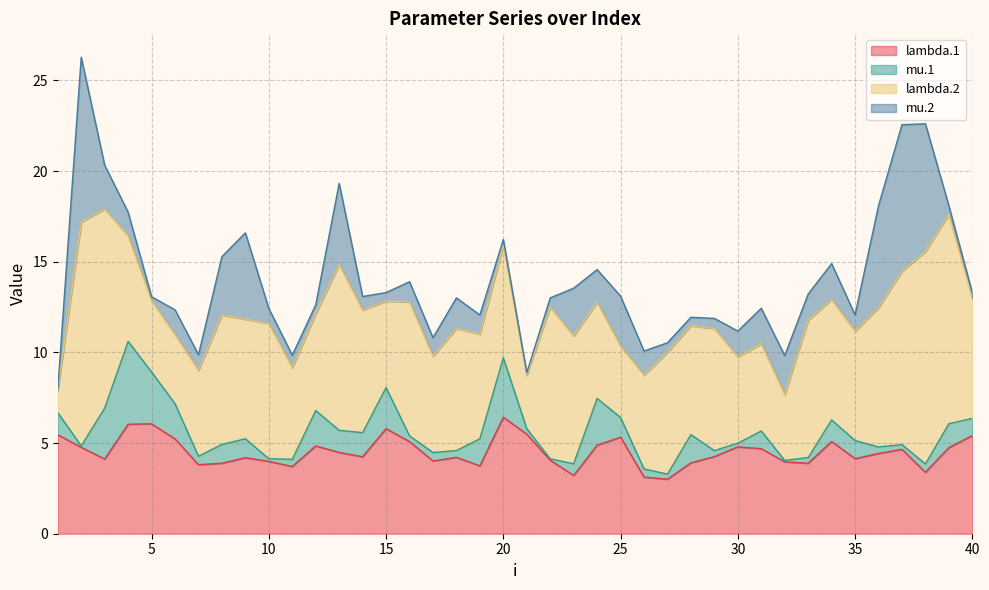

Between which two adjacent categories do mu.1 and lambda.2 first intersect?

1 and 2